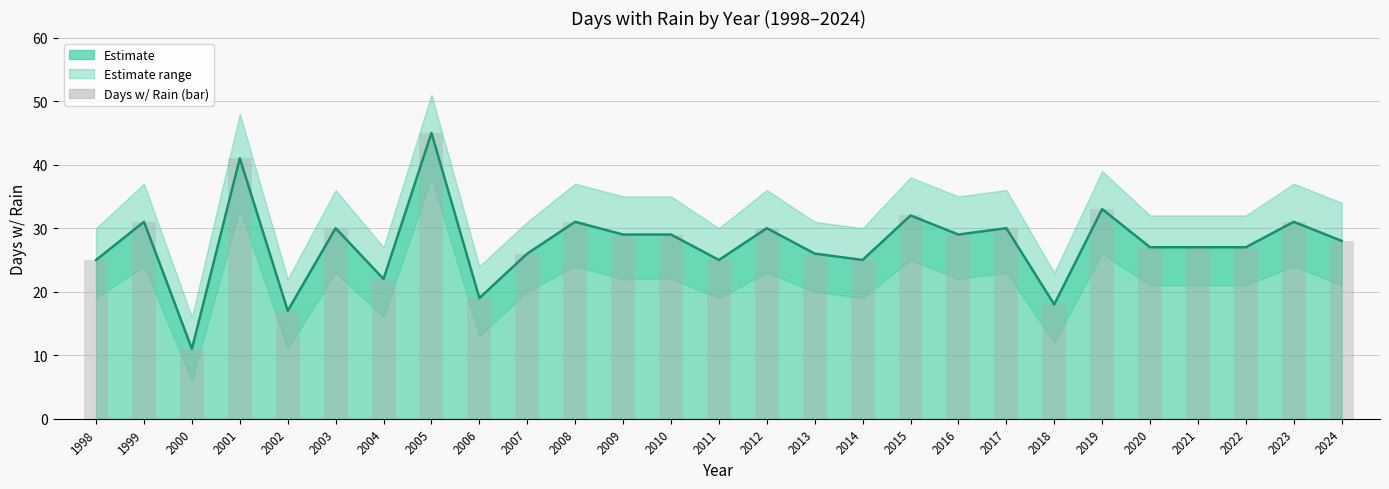

Between 2011 and 2020, which is larger?

2020